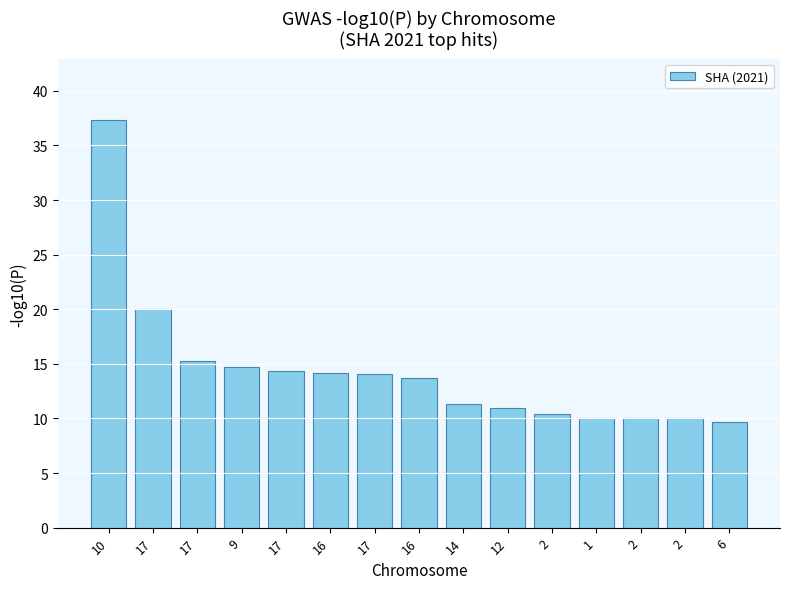

What is the difference between the maximum and minimum values?

27.6